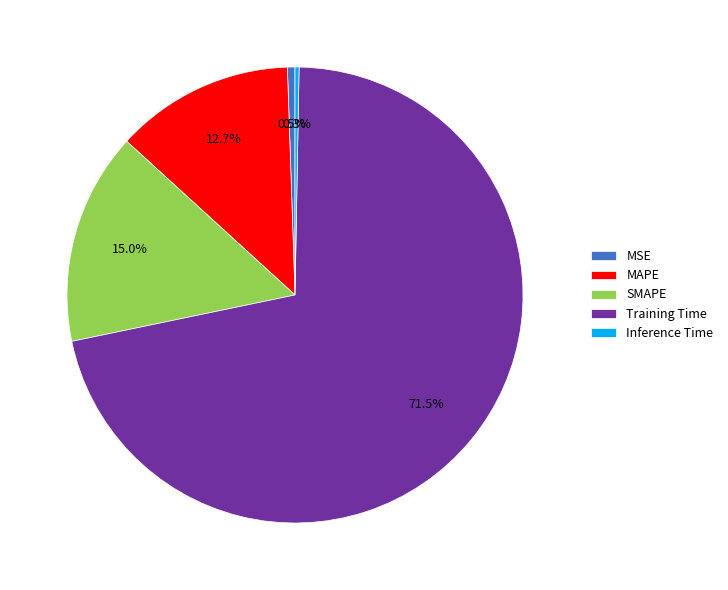

Which category has the biggest portion of the pie?

Training Time